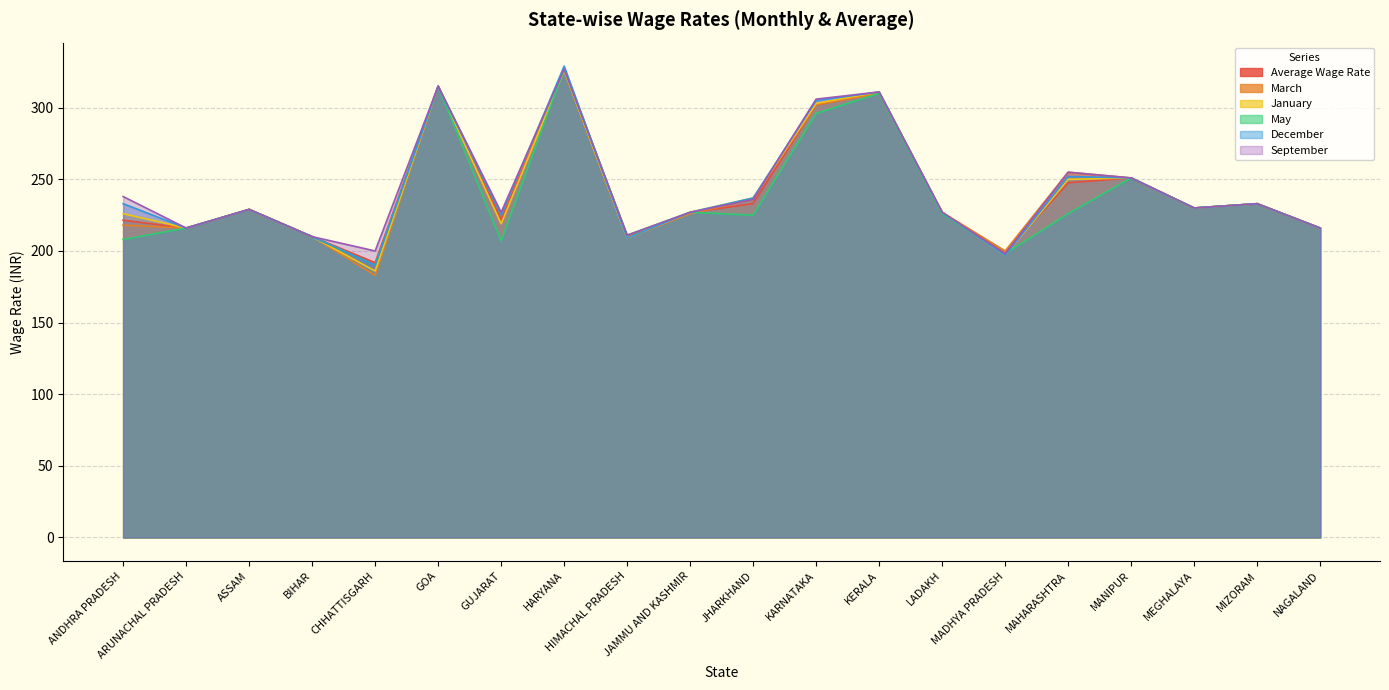

The value of September at KARNATAKA is 211.8. True or false?

False